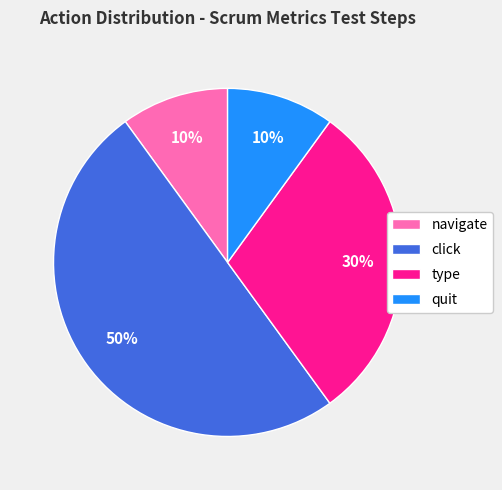

True or false: click accounts for 50% of the total.

True